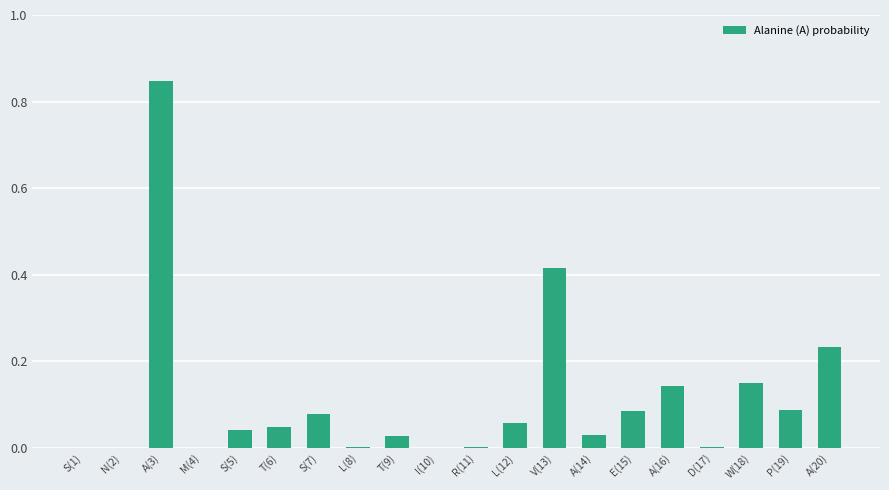

What is the change in value from S(7) to A(20)?

+0.2